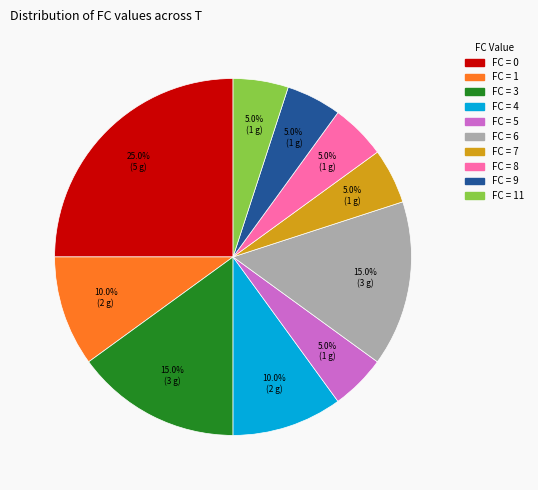

Is there a majority slice in this chart?

No